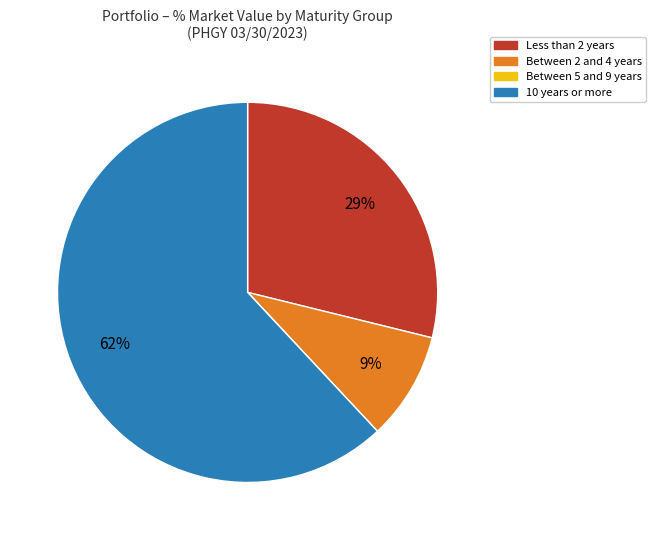

To the nearest percent, what is the average slice percentage?

25%